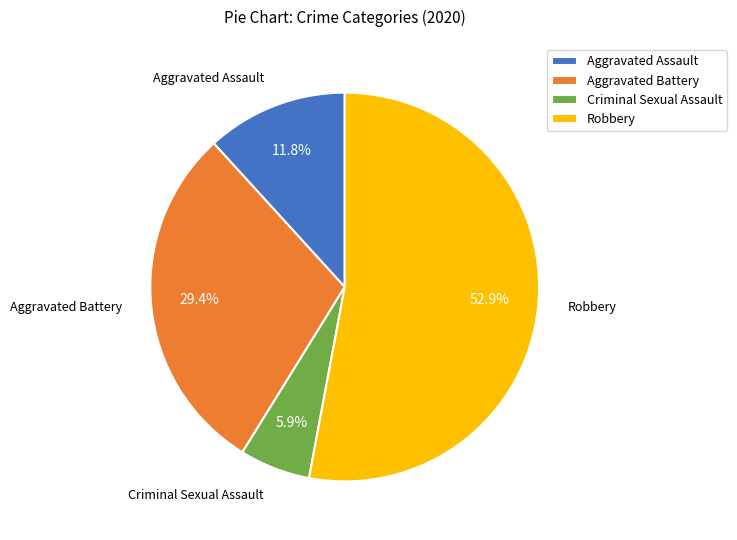

Rank the categories by value from highest to lowest.

Robbery, Aggravated Battery, Aggravated Assault, Criminal Sexual Assault